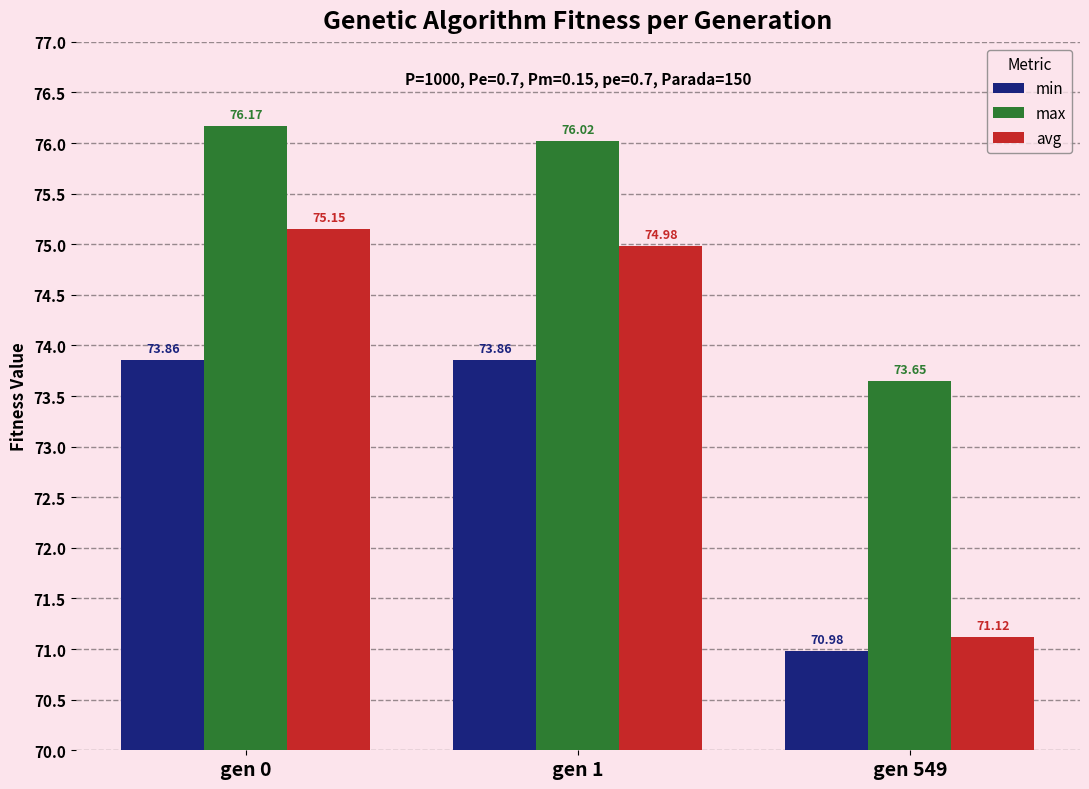

Rank the series by their maximum value, from highest to lowest.

max, avg, min